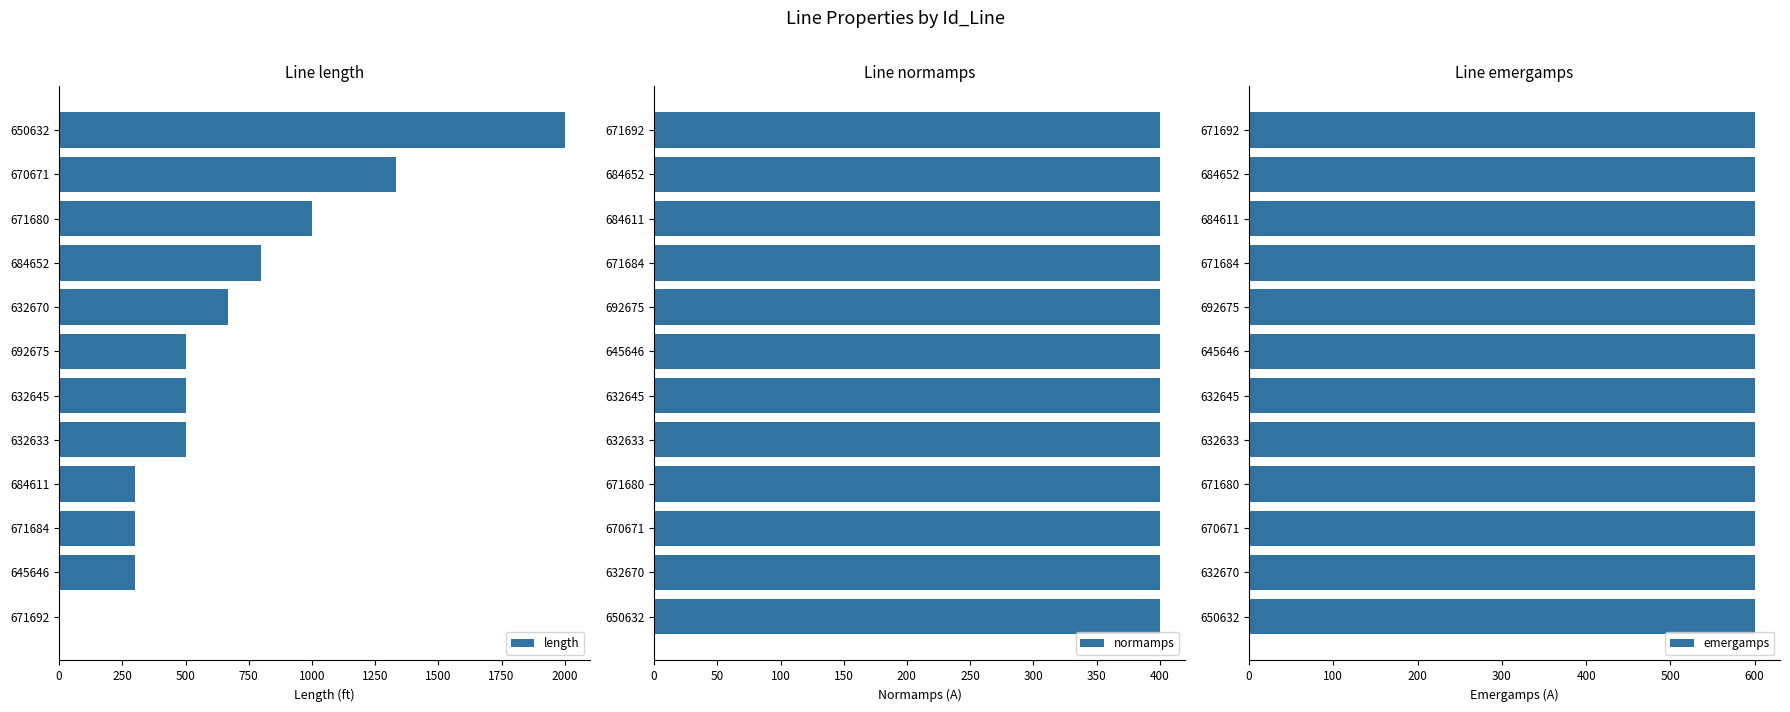

Is it true that length equals 1000.0 at 671680?

True